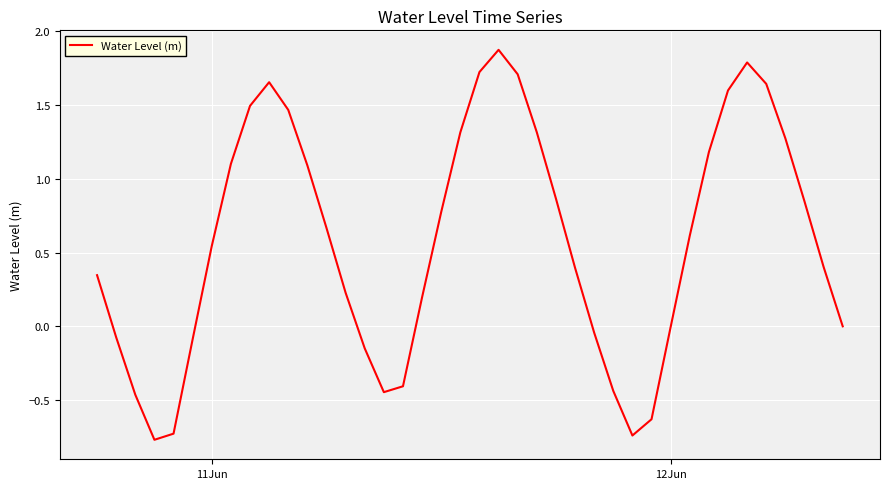

How many interior local peaks (higher than both neighbors) does the data have?

3